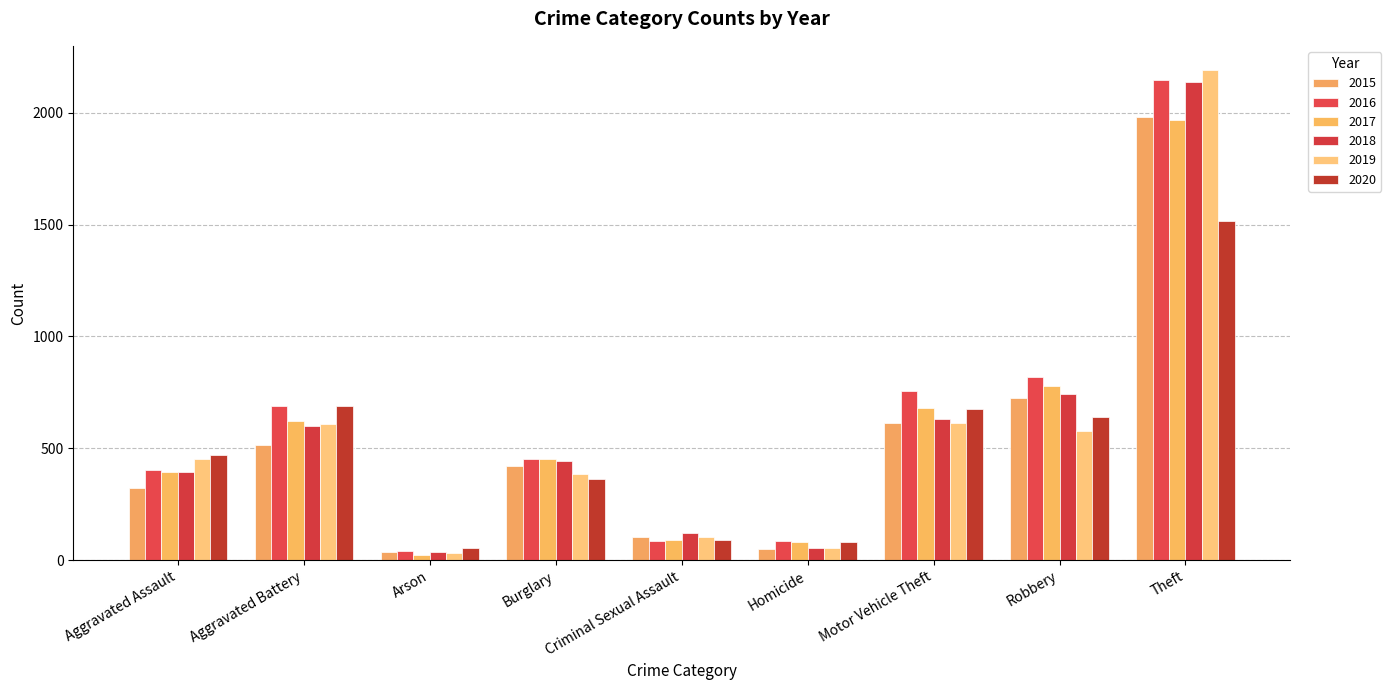

How many groups of bars are there?

9